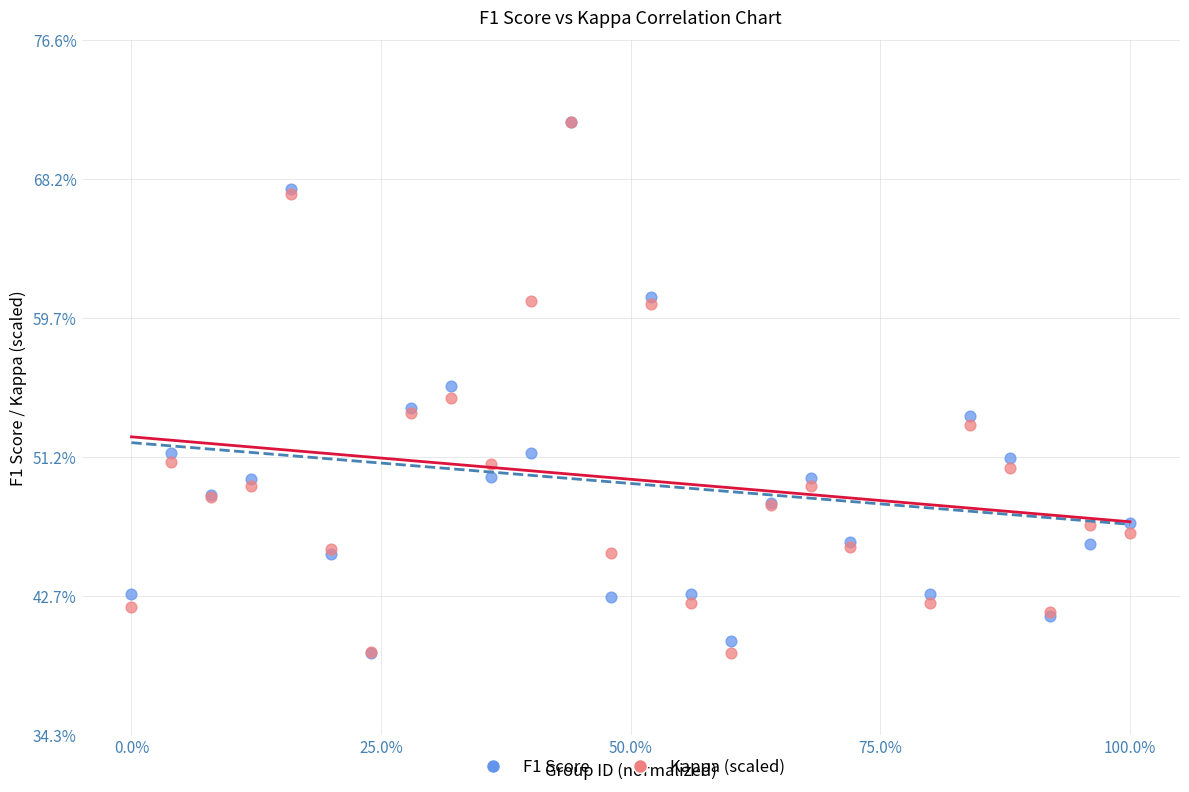

What are all the series names shown in the legend?

F1 Score, Kappa (scaled)